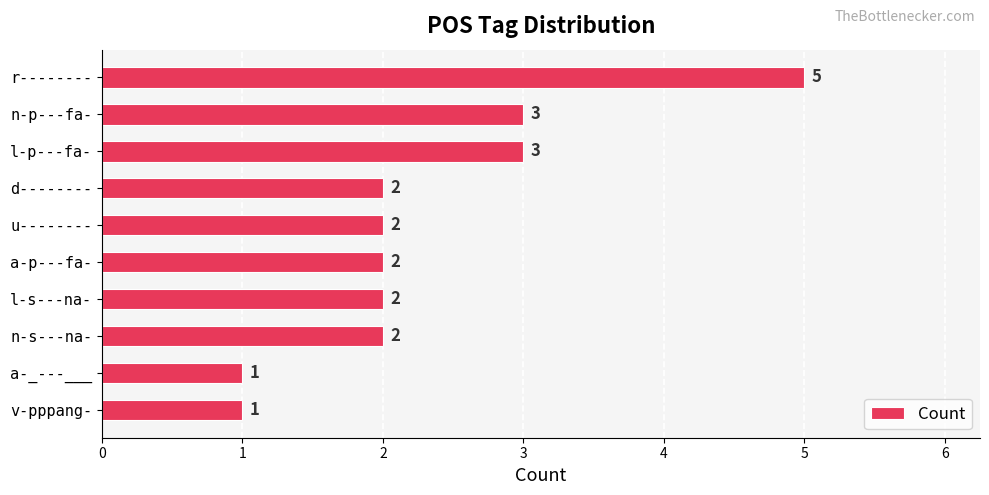

Reading bottom to top, what are all the values shown in this chart?

1	1	2	2	2	2	2	3	3	5